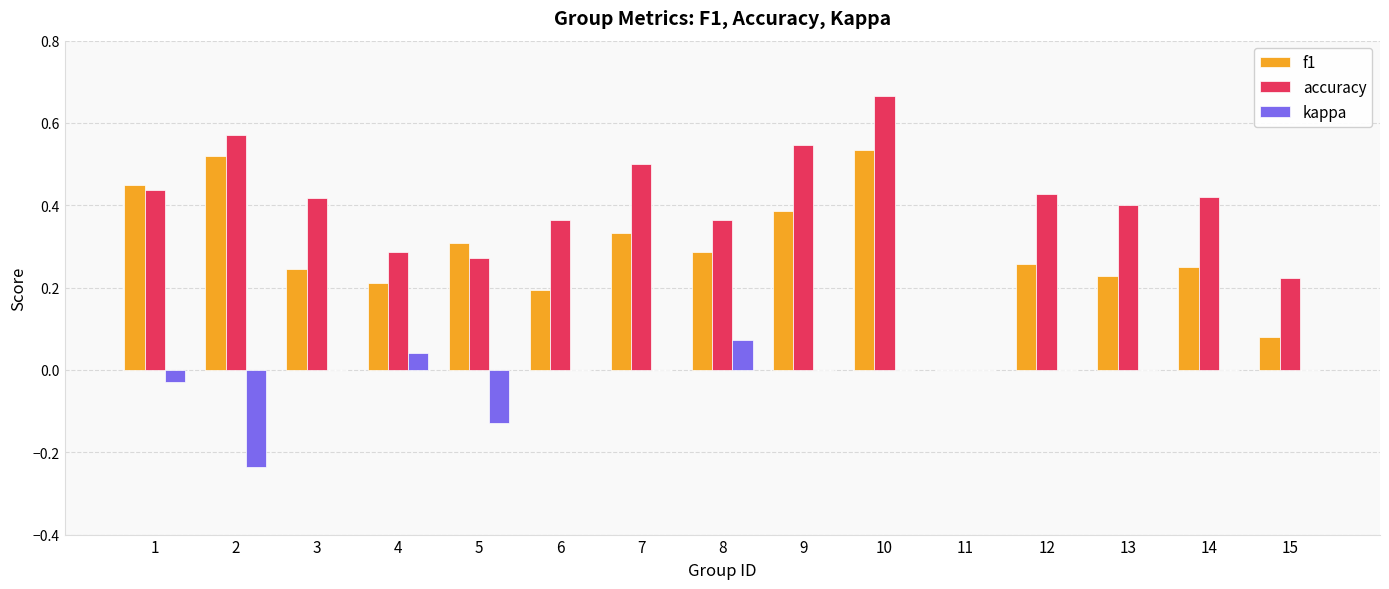

Which label corresponds to the largest value in the chart?

10